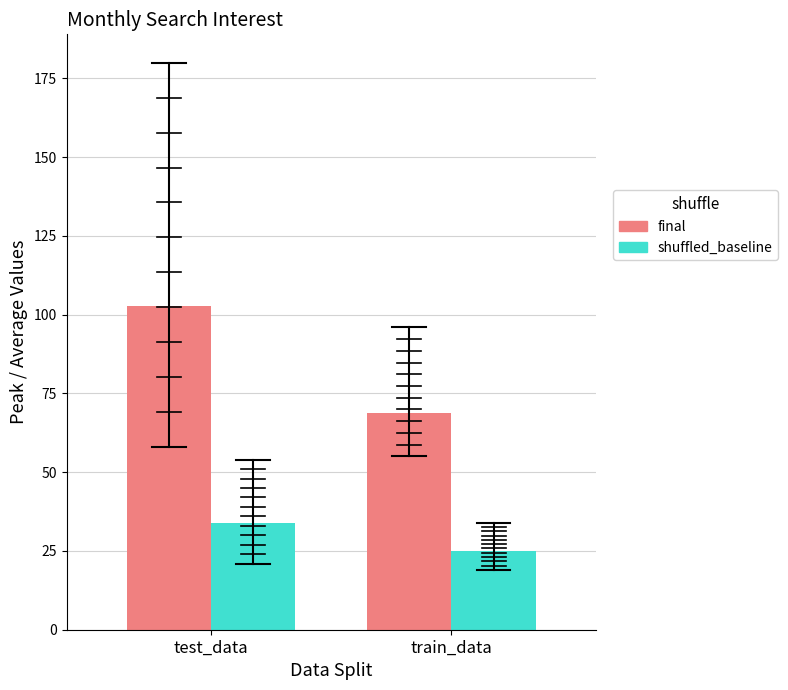

Is it true that shuffled_baseline equals 40.5 at train_data?

False